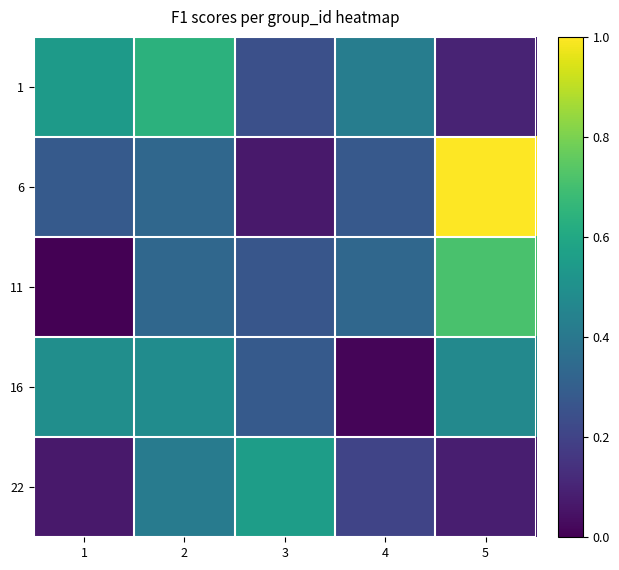

Reading right to left, transcribe all the data shown in this chart.

1: 5=0.1	4=0.4	3=0.2	2=0.6	1=0.5
6: 5=1.0	4=0.3	3=0.1	2=0.3	1=0.3
11: 5=0.7	4=0.3	3=0.3	2=0.3	1=0.0
16: 5=0.5	4=0.0	3=0.3	2=0.5	1=0.5
22: 5=0.1	4=0.2	3=0.6	2=0.4	1=0.1